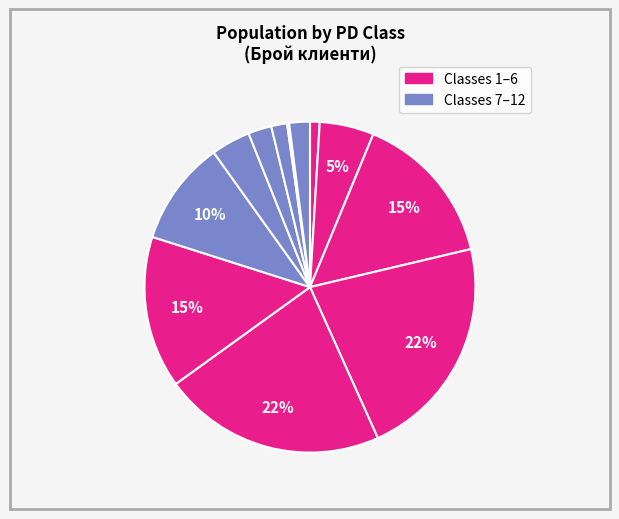

Rank the categories by value from highest to lowest.

4, 5, 3, 6, 7, 2, 8, 9, 12, 10, 1, 11